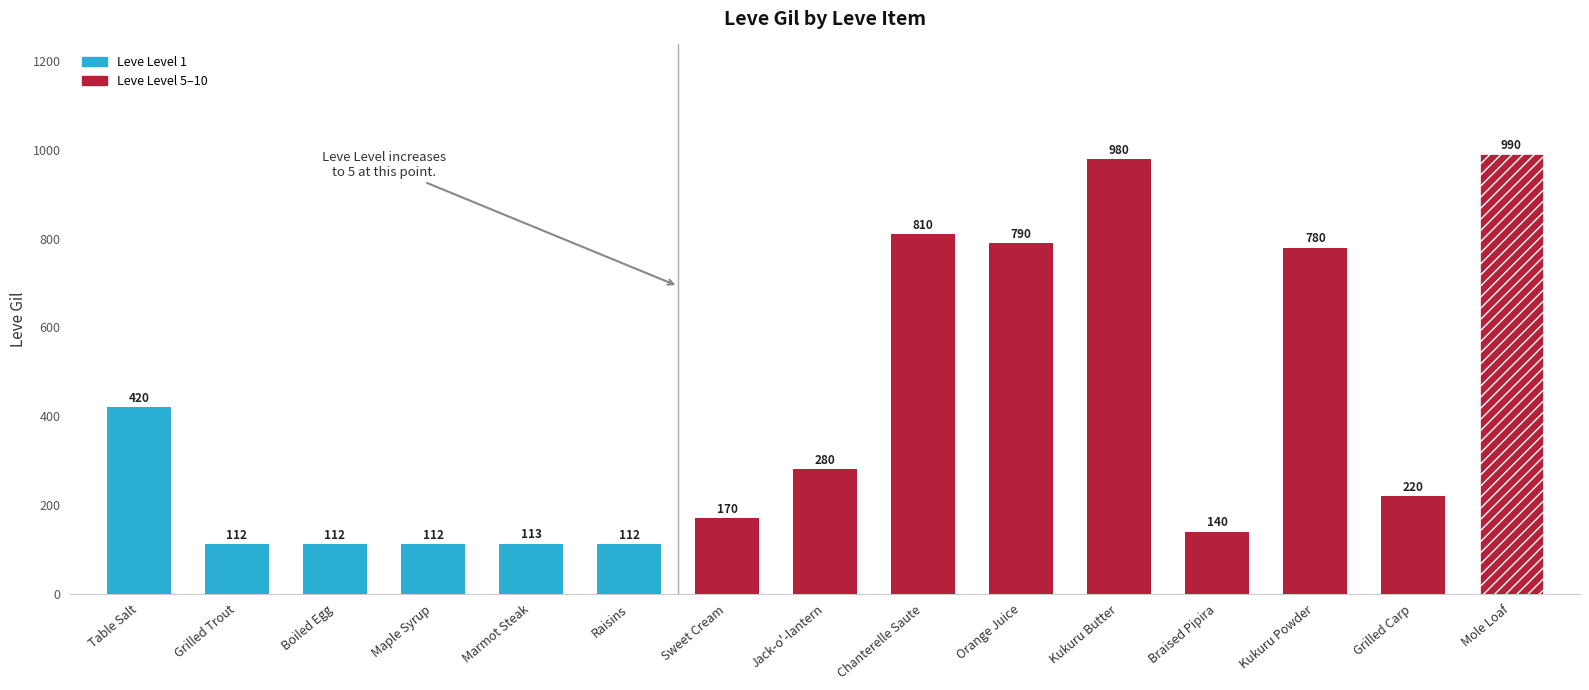

How many data points does each series have?

15